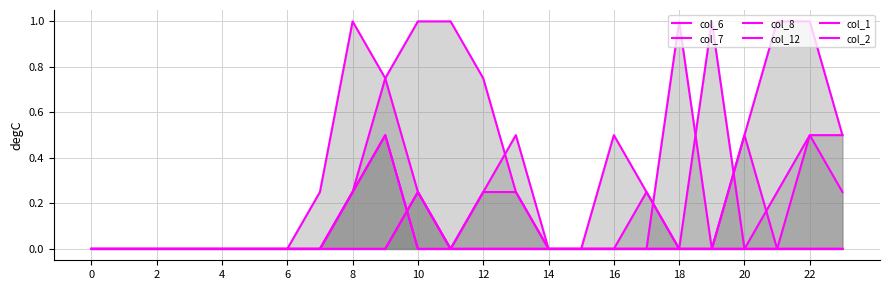

What is the label of the 17th point from the left?

16